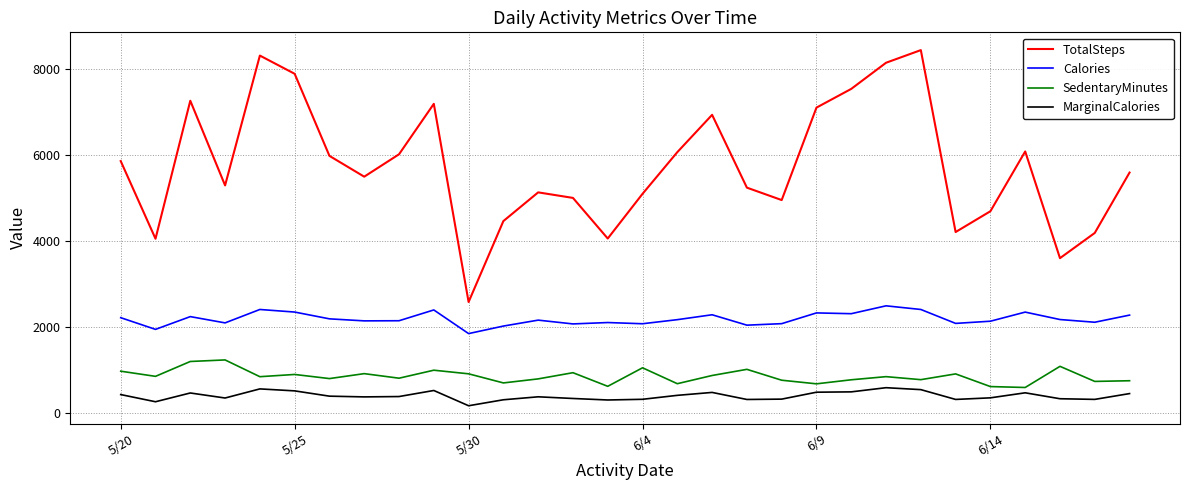

What is the maximum value for SedentaryMinutes?

1230